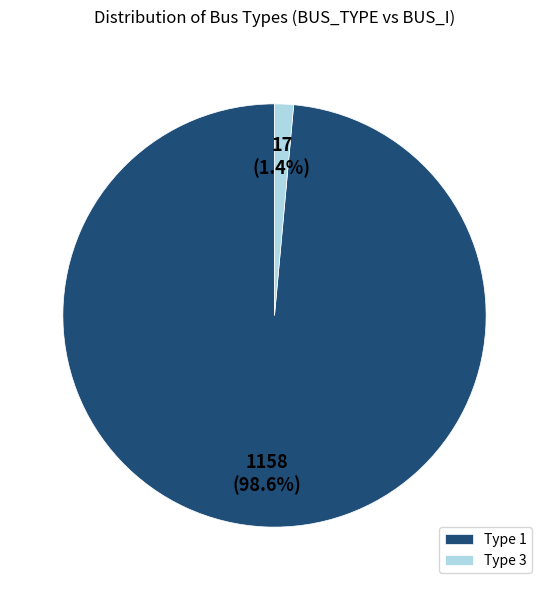

What is the largest slice in the pie chart?

Type 1